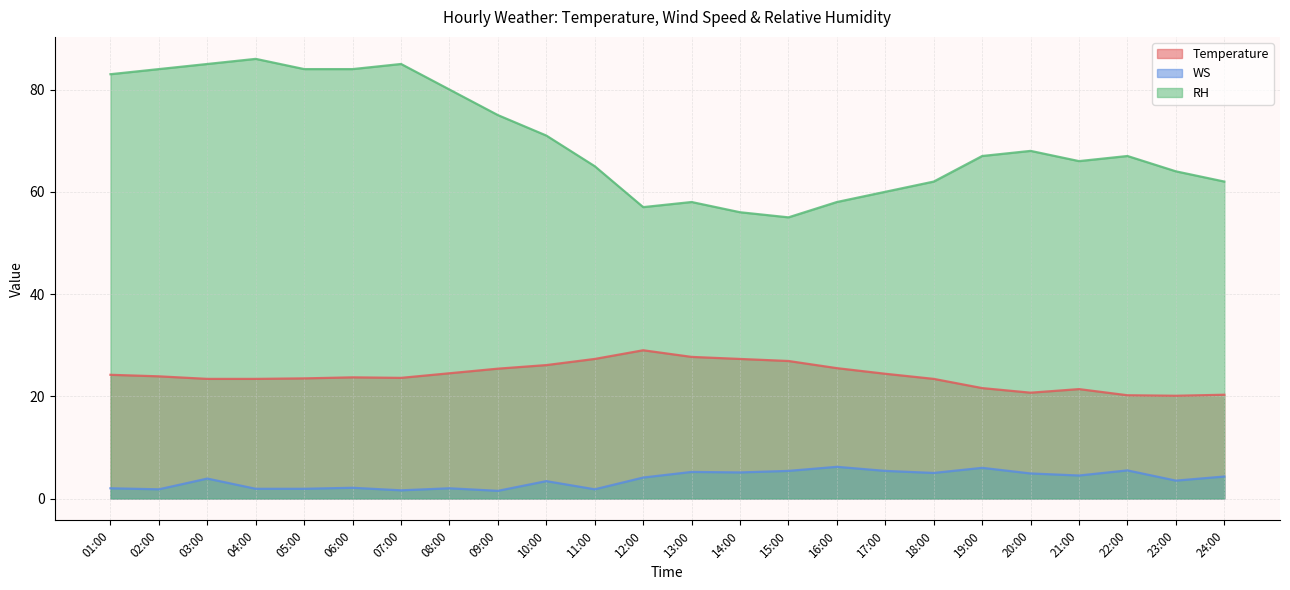

Count the number of categories in the chart.

24